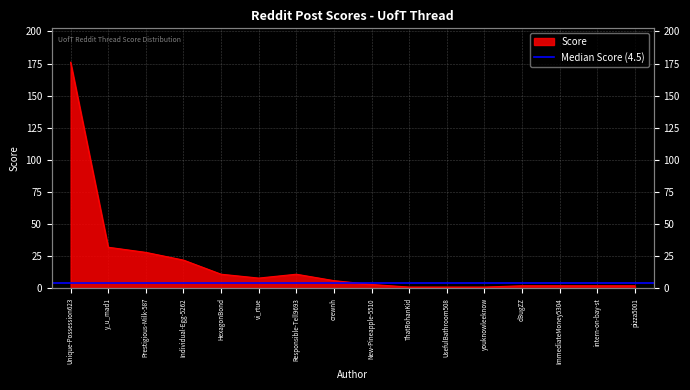

The chart shows a value of 3 at ImmediateMoney5304. True or false?

False